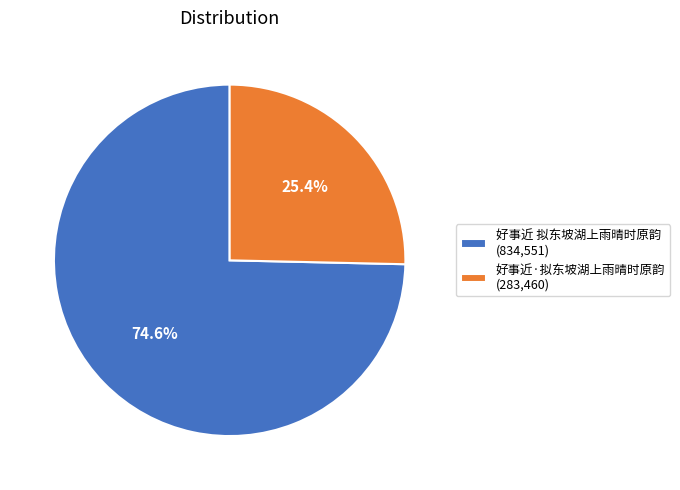

True or false: 好事近 拟东坡湖上雨晴时原韵 accounts for 75% of the total.

True